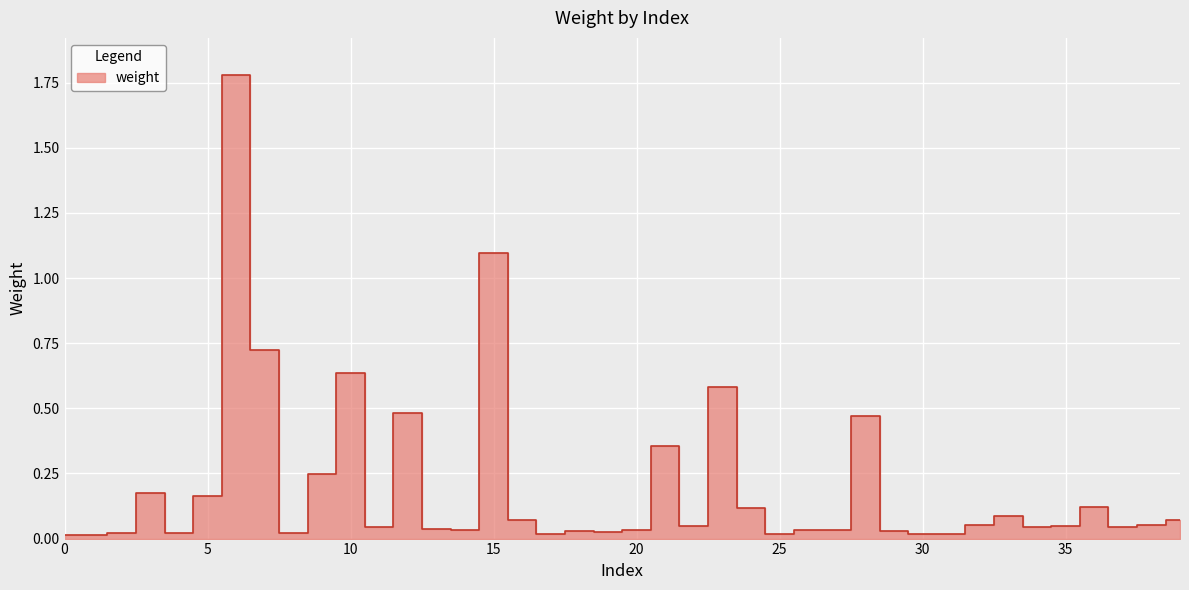

Where is the first local maximum?

3